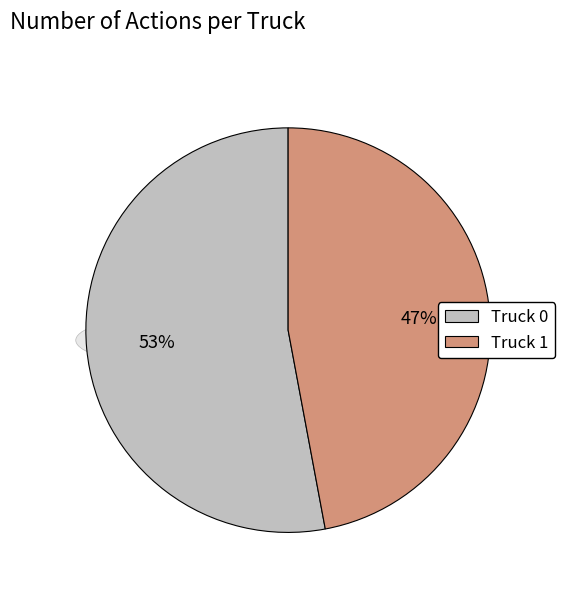

Combined, do Truck 0 and Truck 1 account for over 50%?

Yes